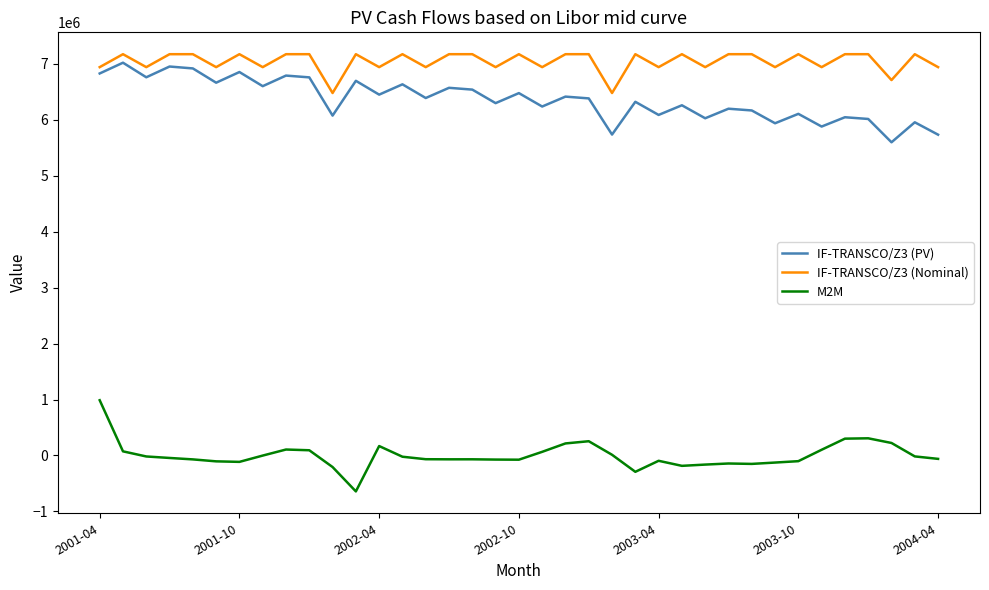

Which series has the widest spread of values?

M2M